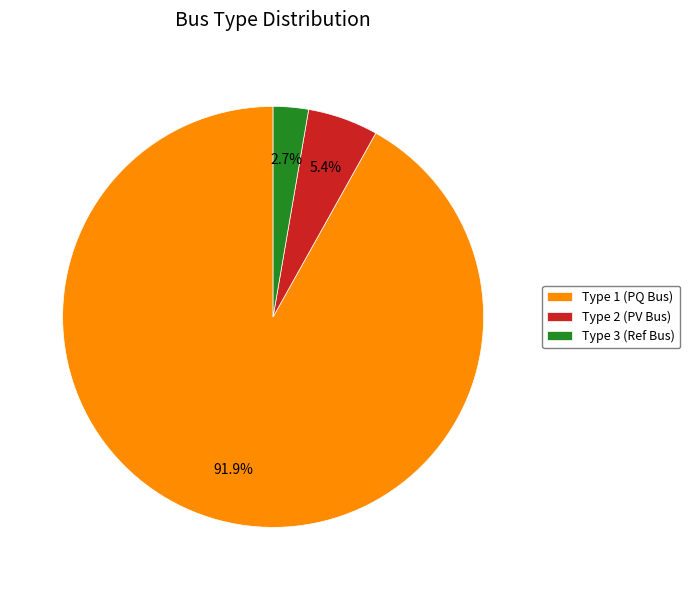

Does Type 1 (PQ Bus) represent more than half of the total?

Yes